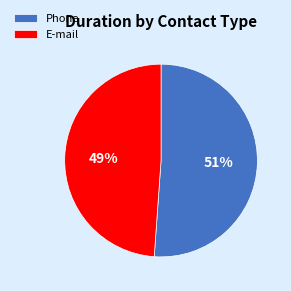

To the nearest percent, what is the combined percentage of Phone and E-mail?

100%